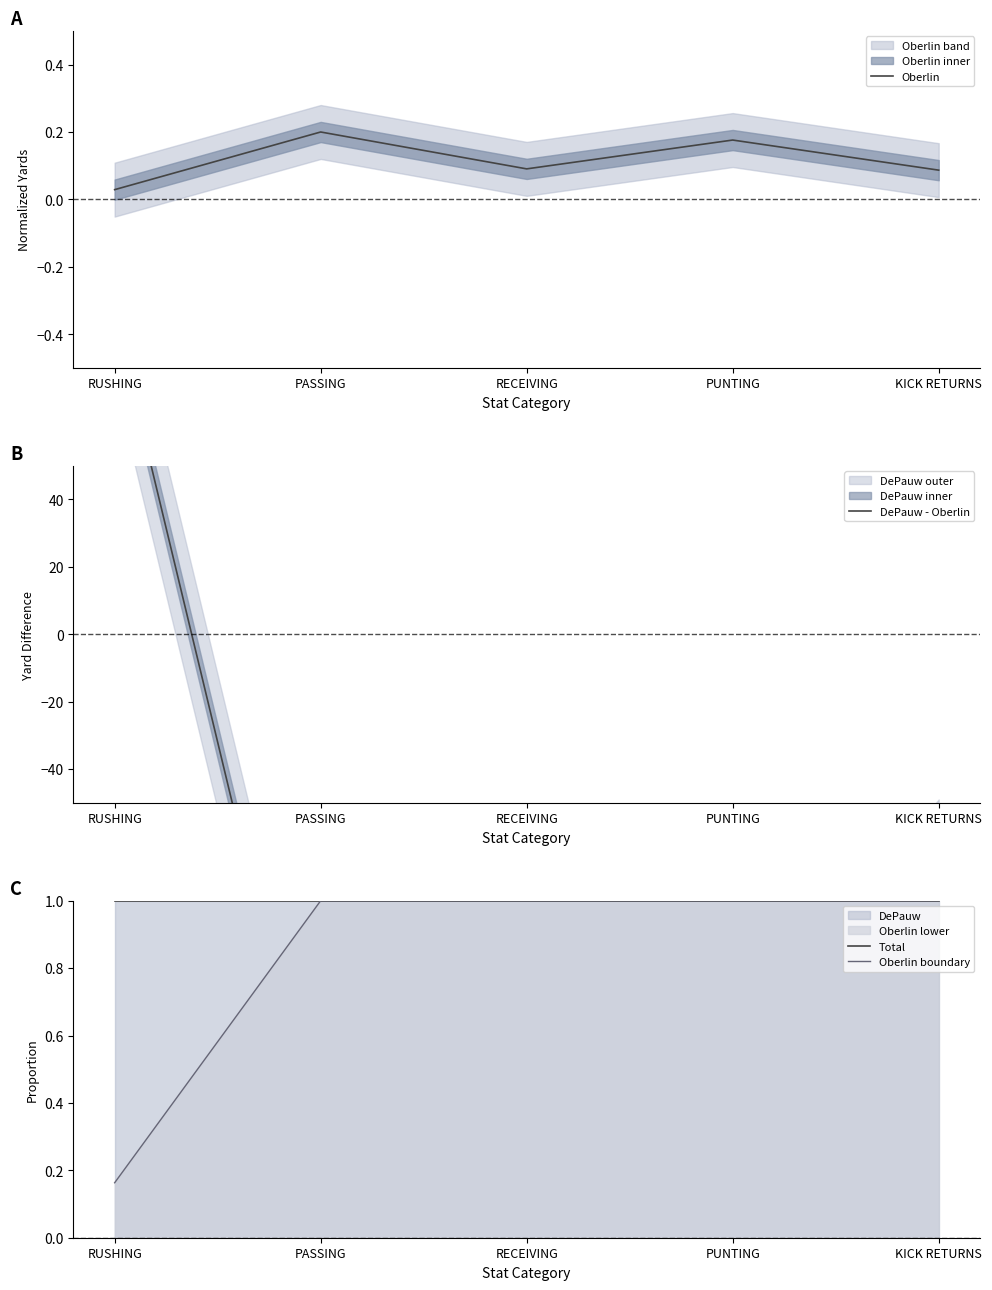

Which label corresponds to the smallest value in the chart?

PASSING